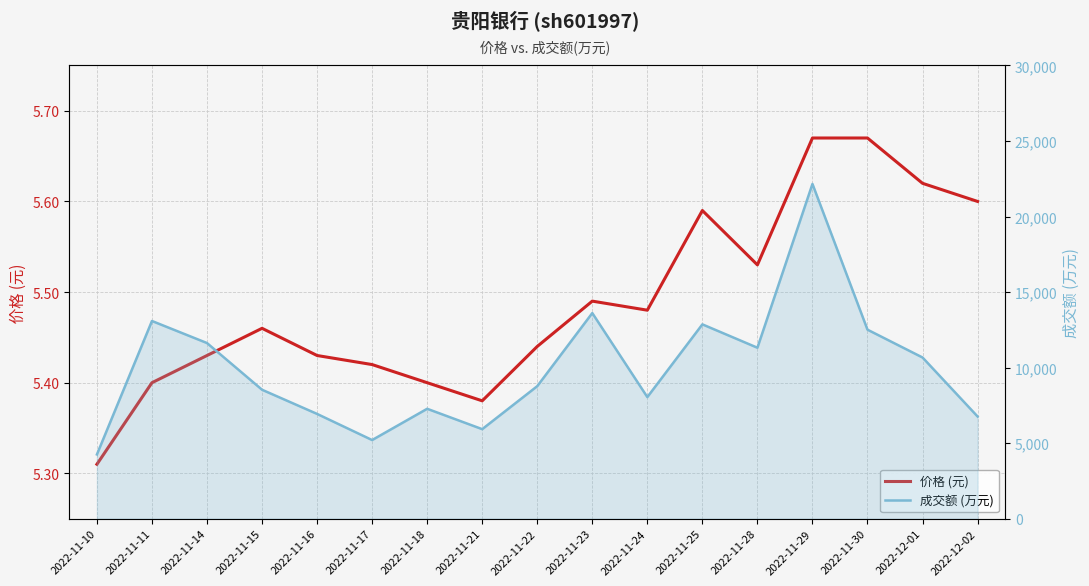

What is the difference between the 价格 (元) values at 2022-11-15 and 2022-11-11?

0.1